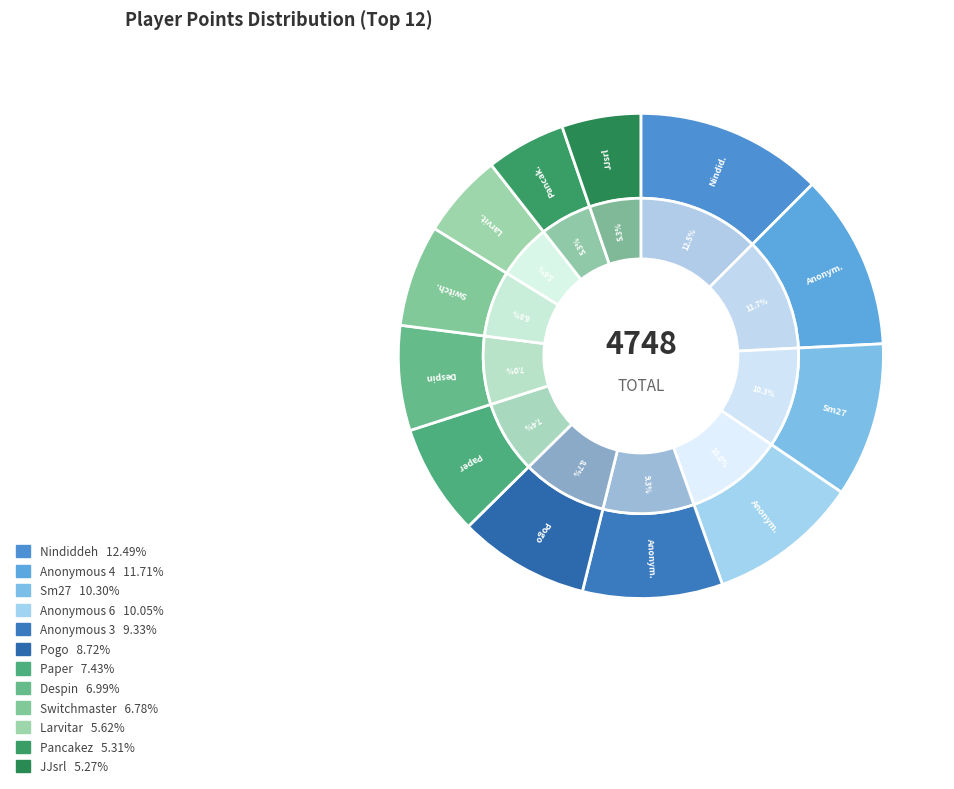

Does Pogo represent more than half of the total?

No